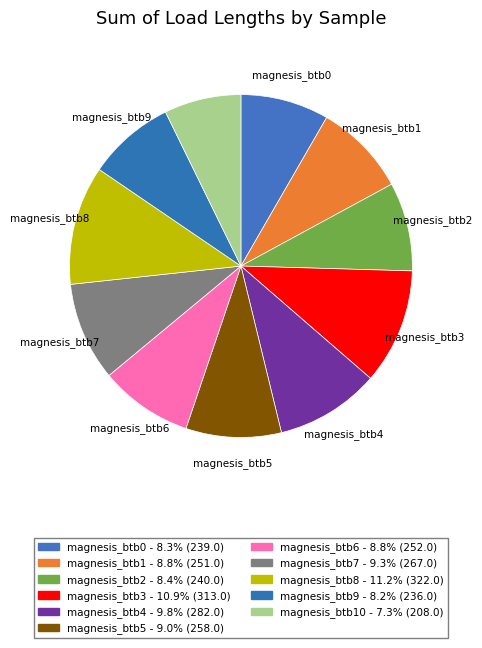

Count the number of slices in the pie.

11